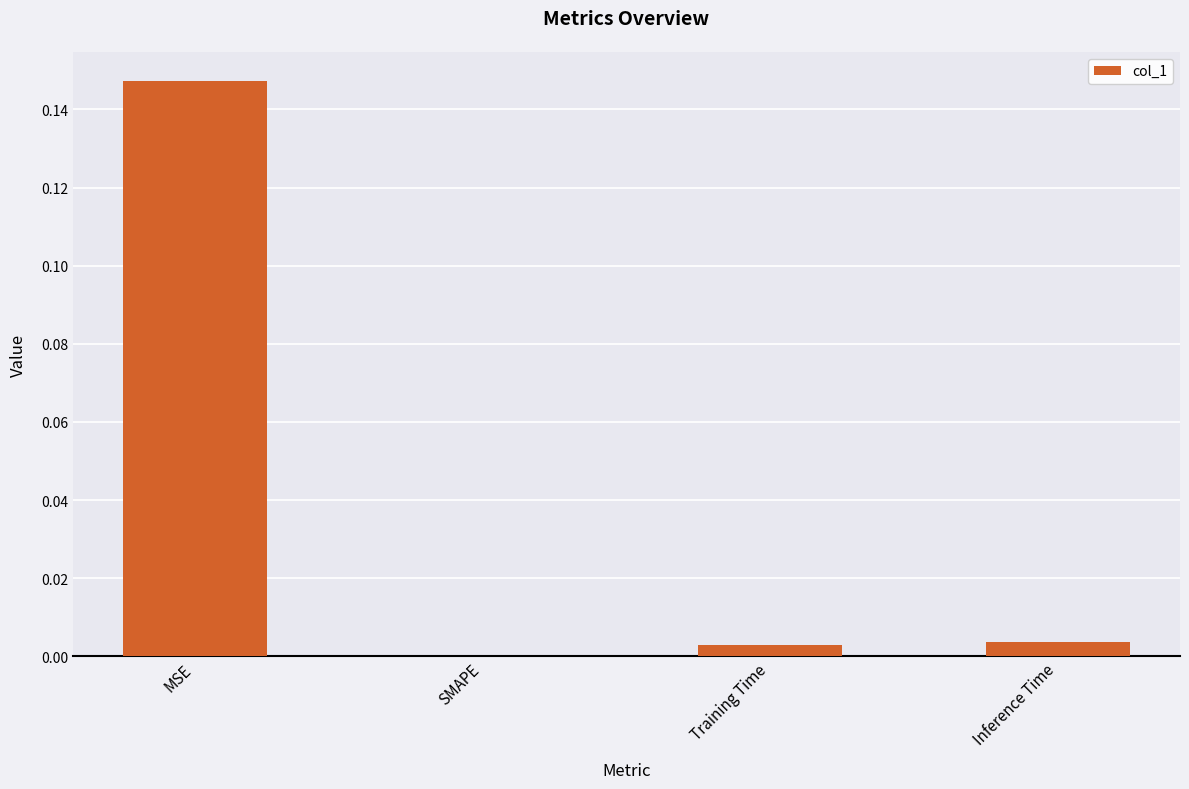

True or false: the data shows 0.0 at Inference Time.

True